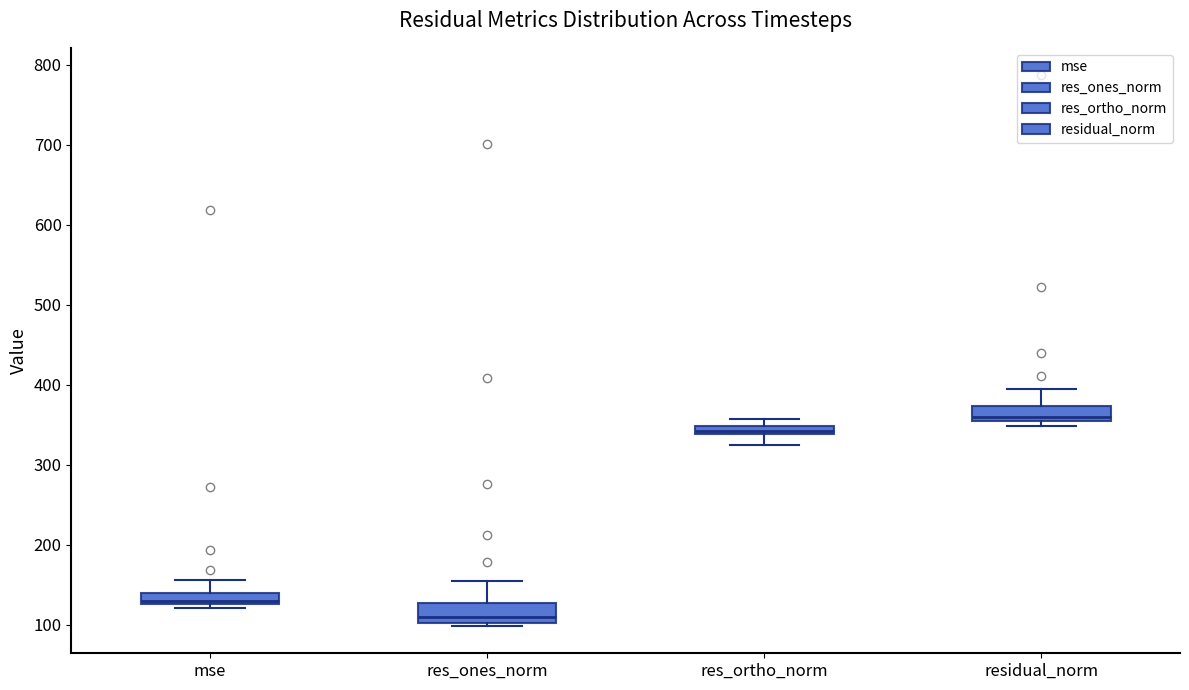

Which box's median line is the lowest?

res_ones_norm